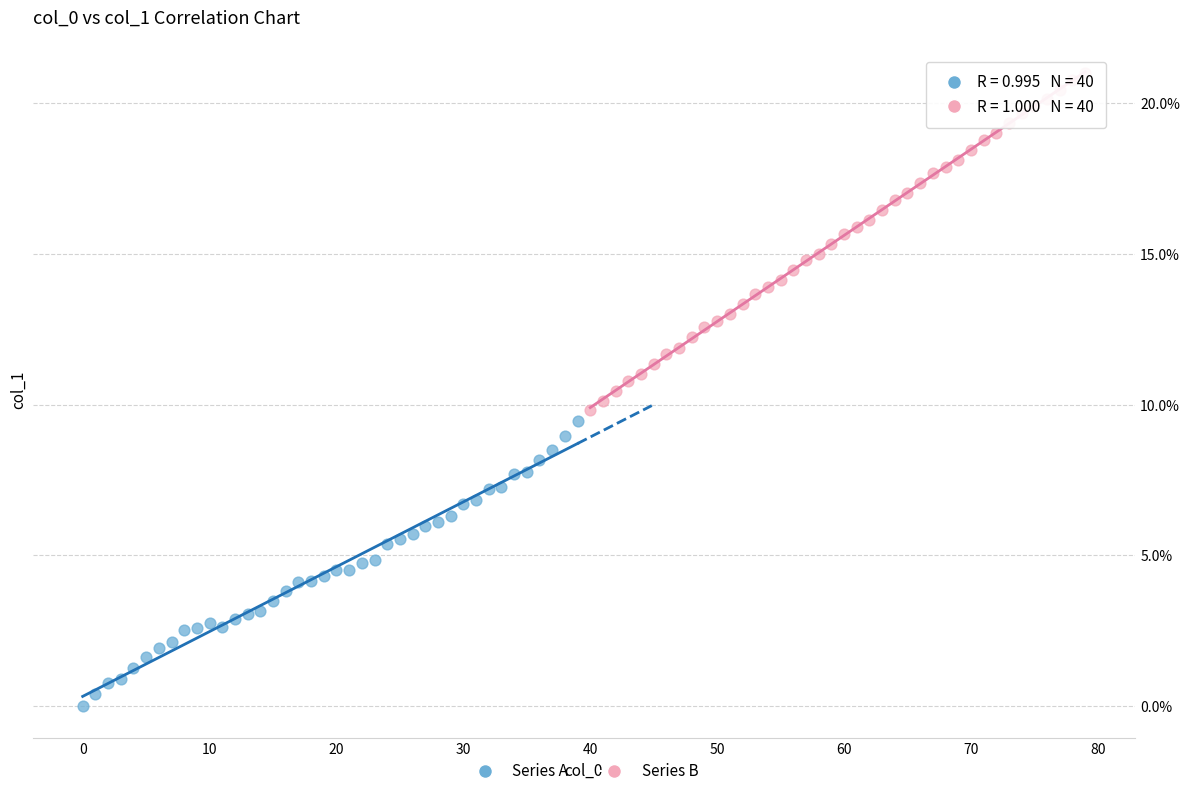

Which series has the widest spread of Y values?

Series B